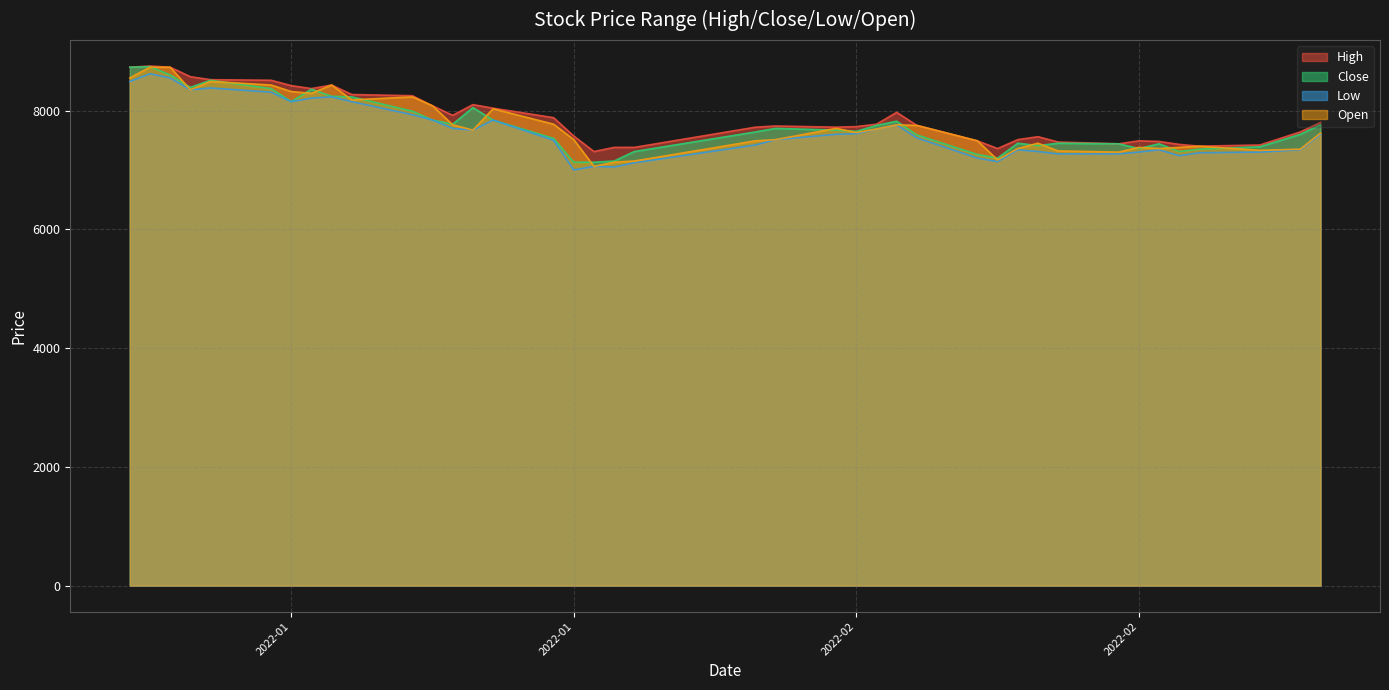

What is the difference between the second highest and minimum values in the Open series?

1670